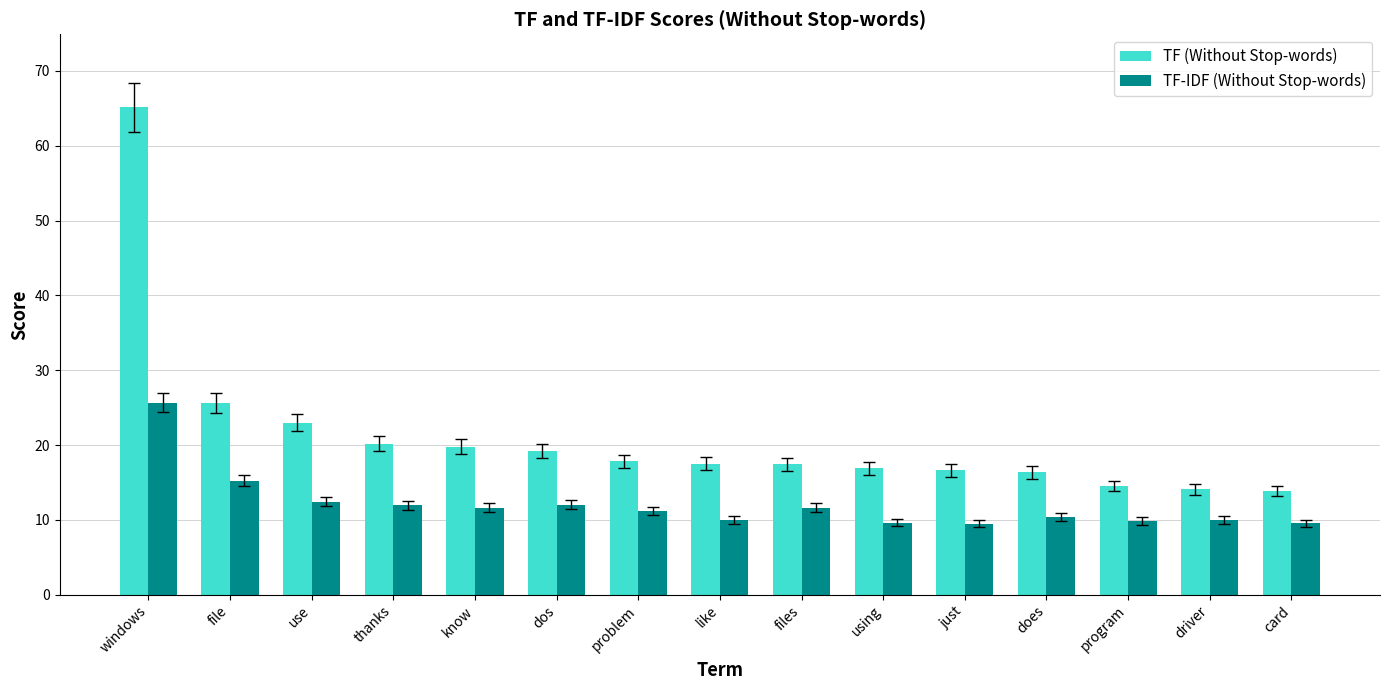

How many bars are there in each group?

2